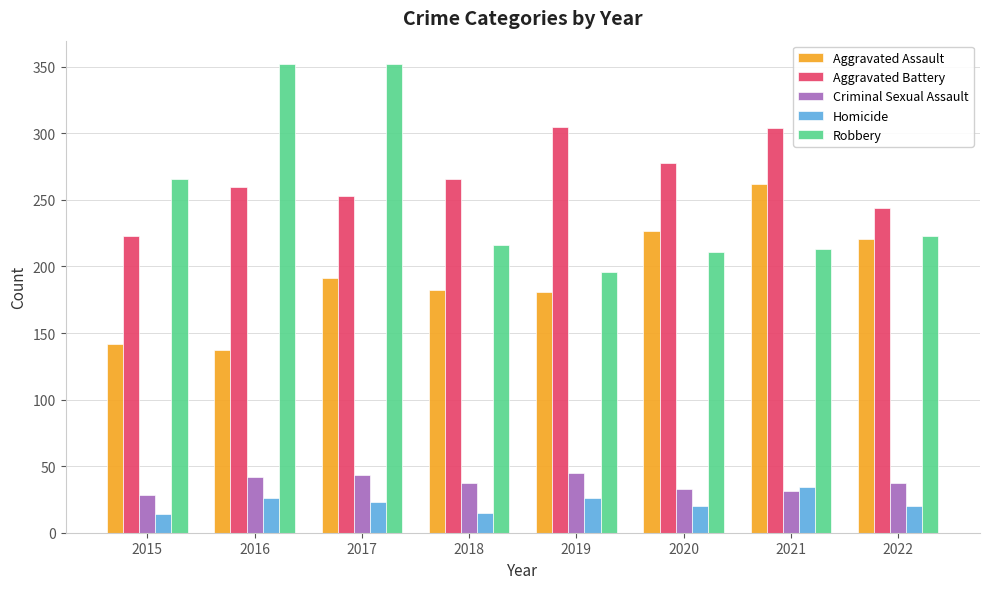

Is the value of Robbery at 2022 greater than the value of Criminal Sexual Assault at 2020?

Yes